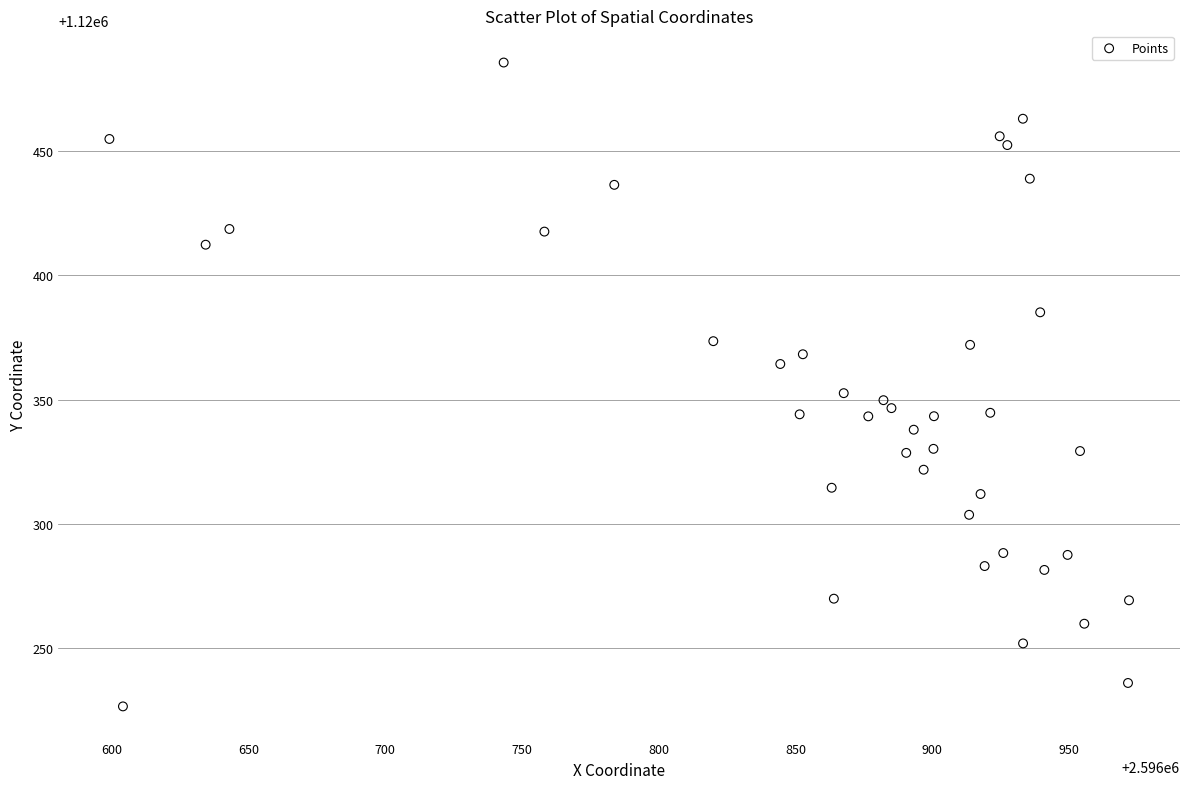

What is the range of Y values (max minus min)?

259.5